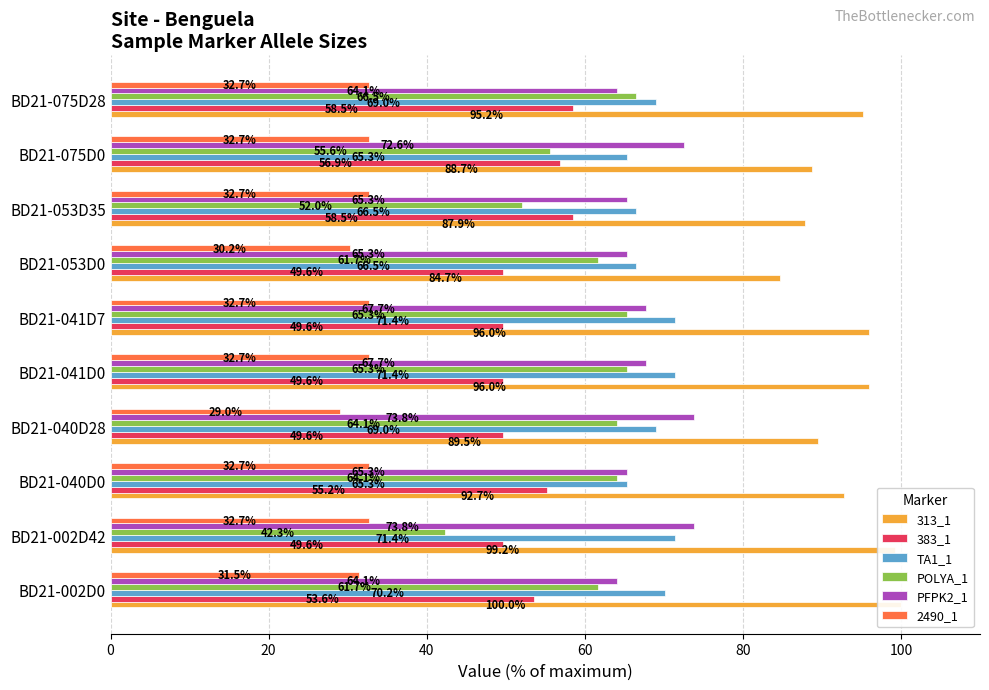

What is the difference between the highest and lowest values at BD21-075D28?

62.5